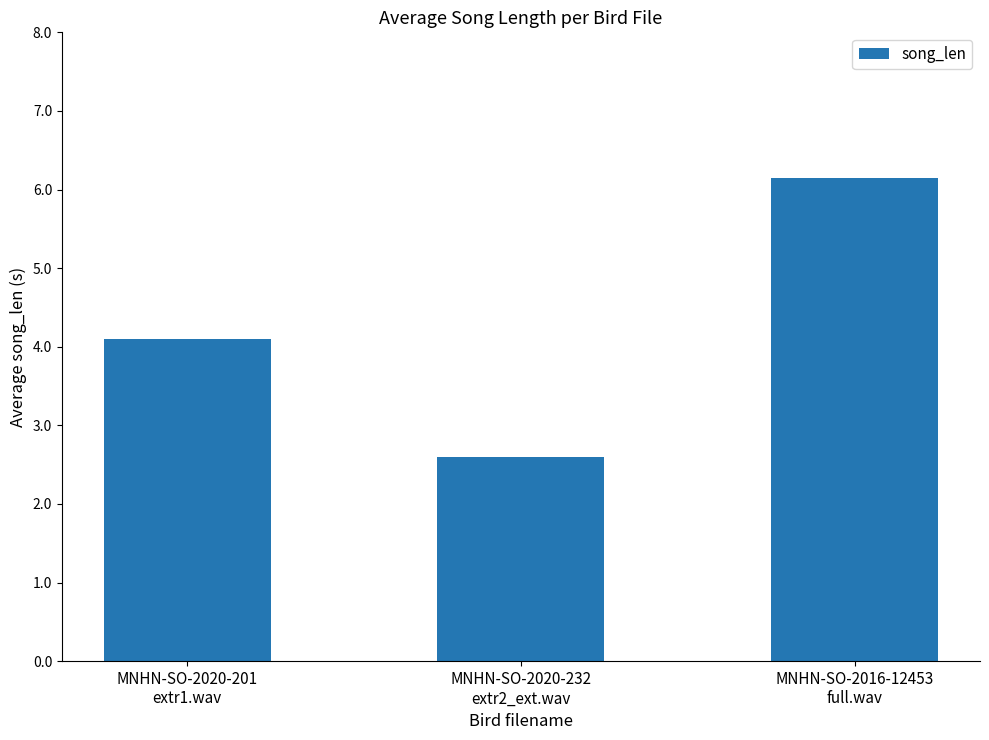

True or false: the data shows 2.6 at MNHN-SO-2020-232
extr2_ext.wav.

True